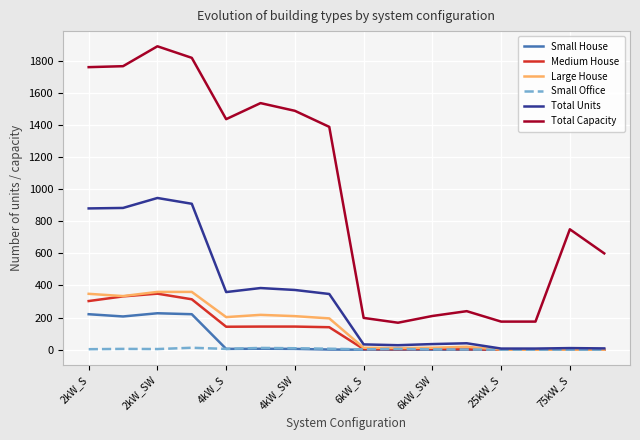

True or false: Total Capacity and Small House cross at least once.

False